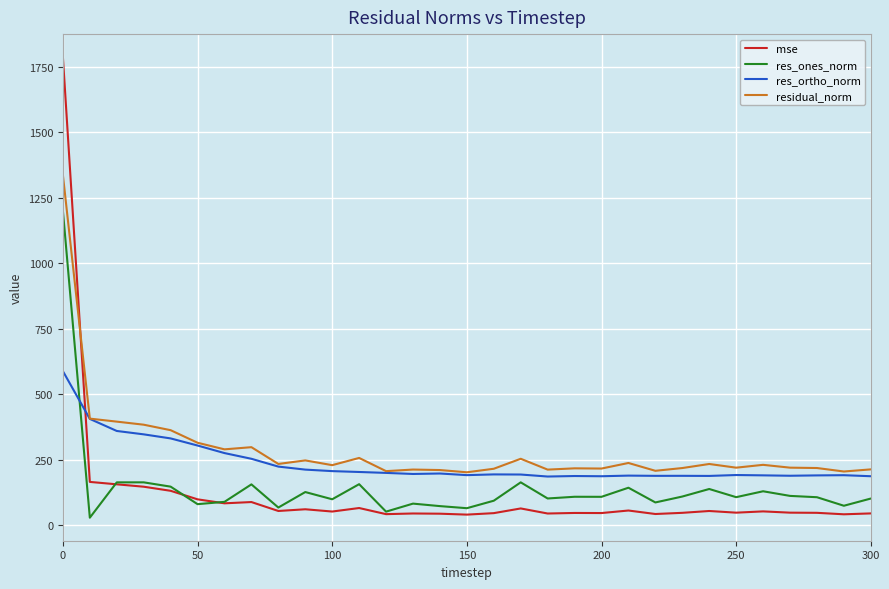

How many interior local peaks does the res_ones_norm series have?

10